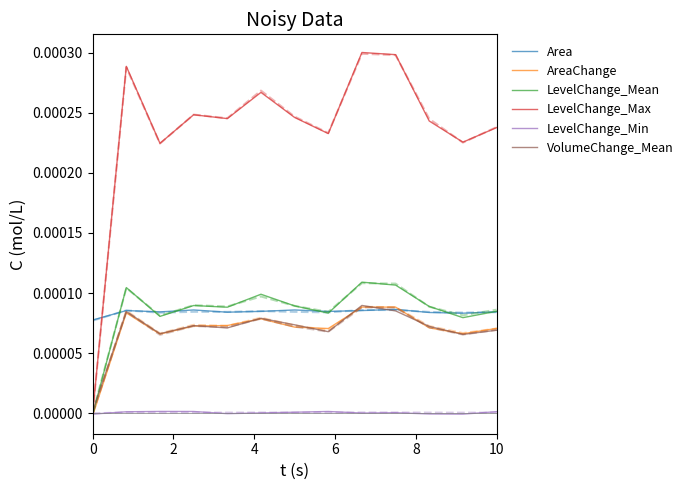

Which series ends up on top after the final intersection of LevelChange_Max and Area?

LevelChange_Max